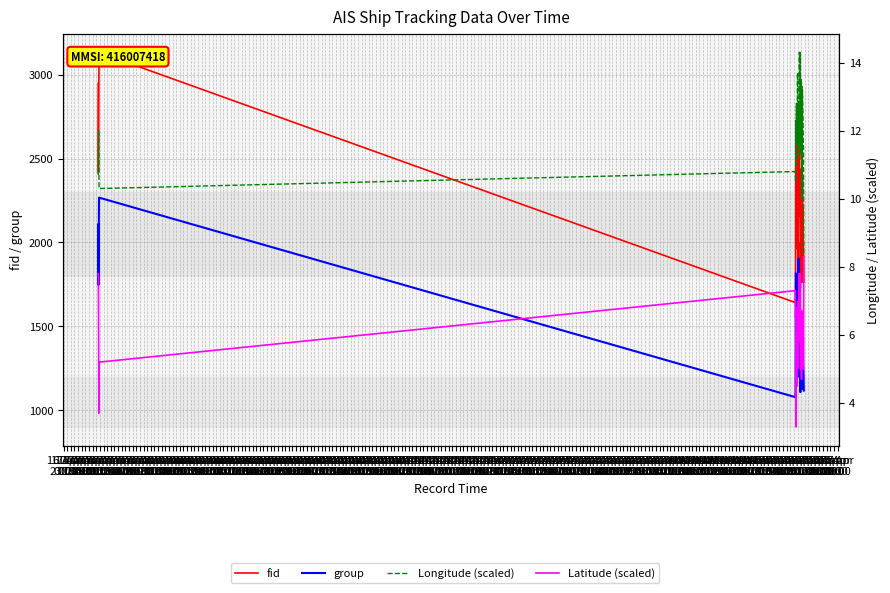

What is the approximate value of Latitude (scaled) at 17 Apr
14:00?

5.0